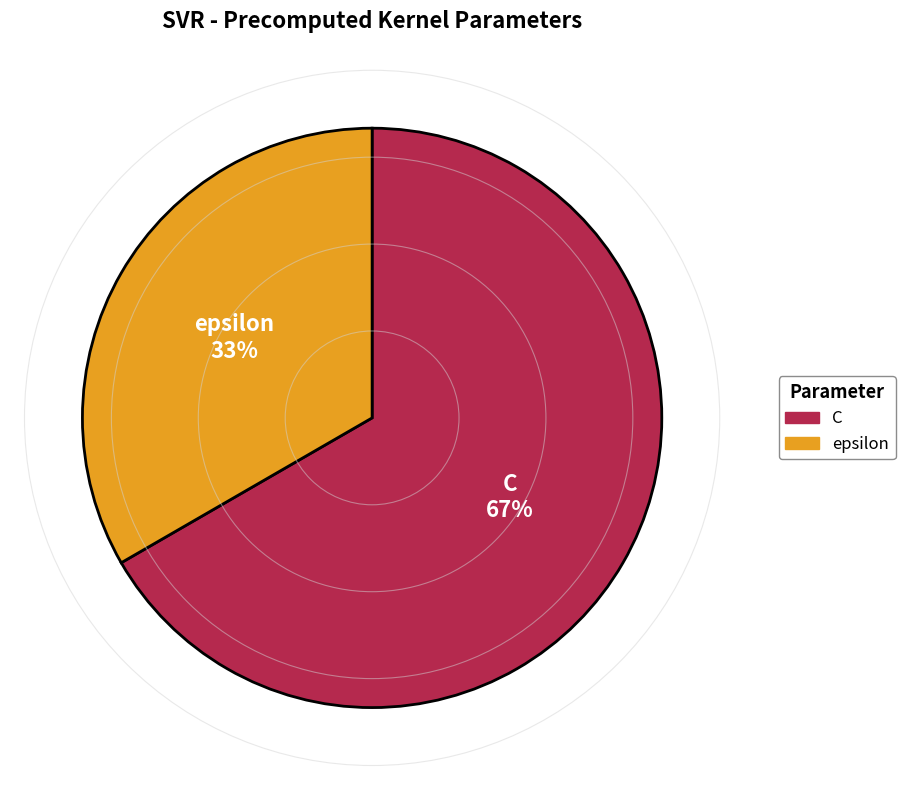

What is the largest slice in the pie chart?

C